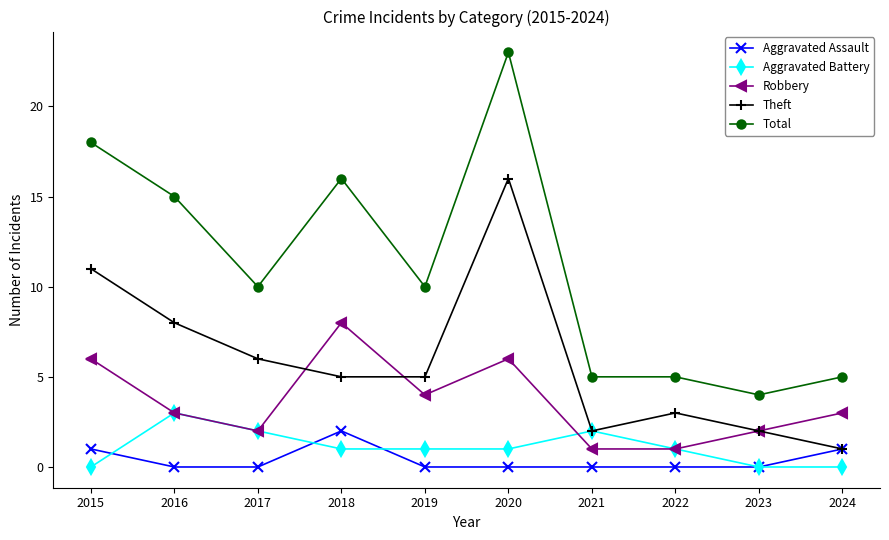

What value does the Robbery series have at 2020?

6